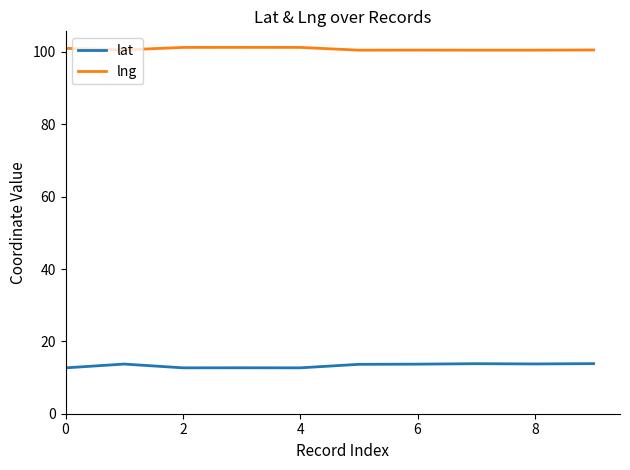

True or false: lat and lng cross at least once.

False